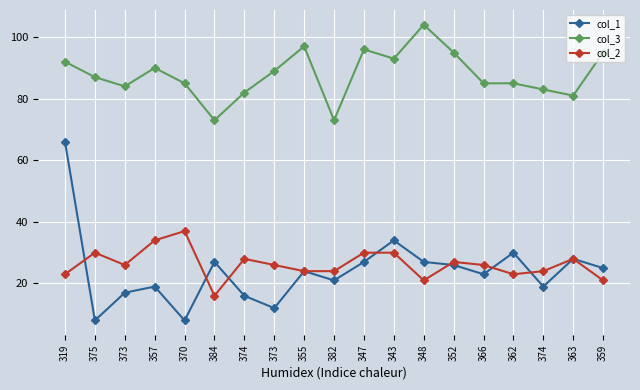

What is the total value across all series at 373?

127